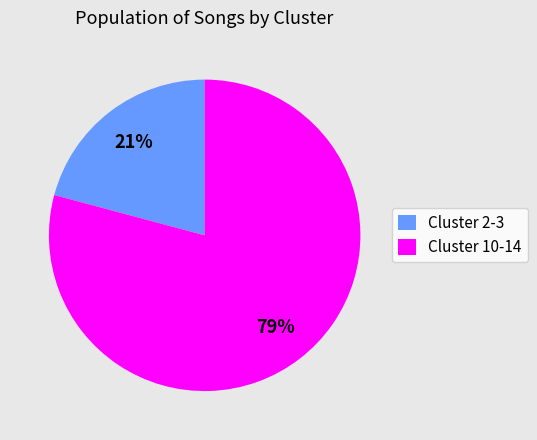

What is the smallest slice in the pie chart?

Cluster 2-3